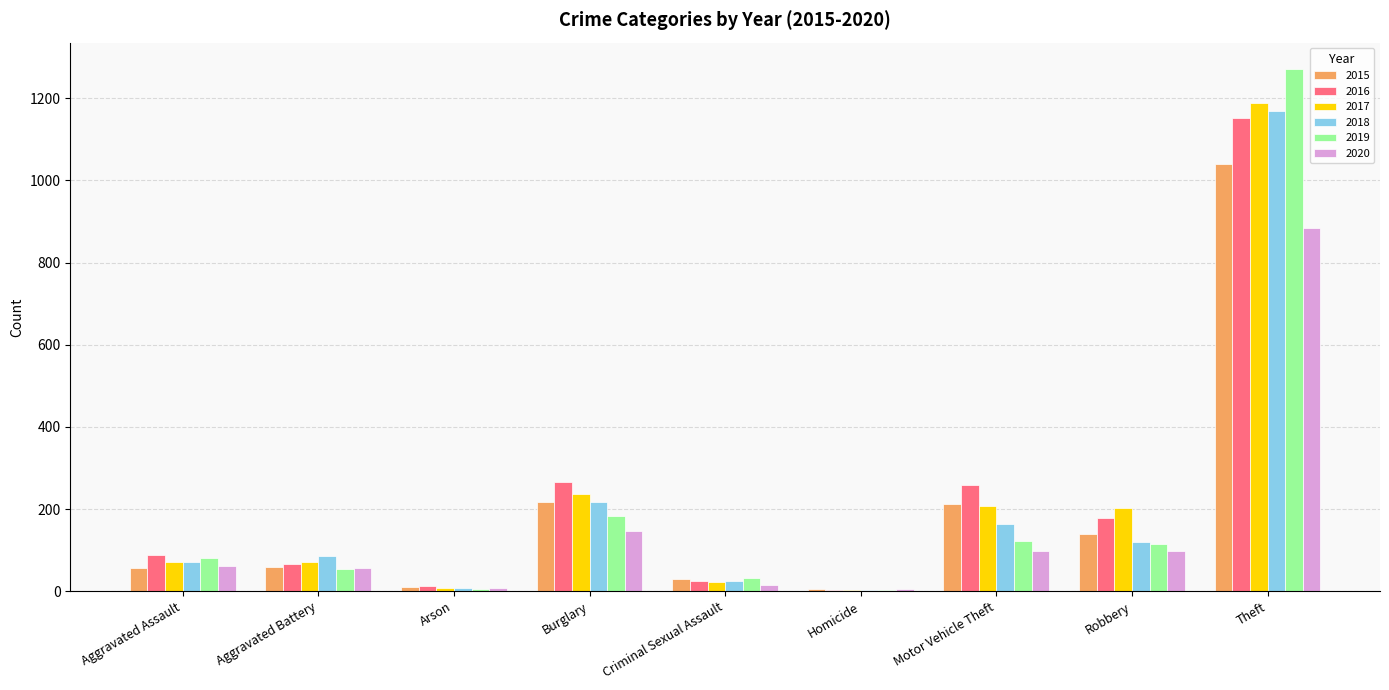

What is the total value across all series at Motor Vehicle Theft?

1064